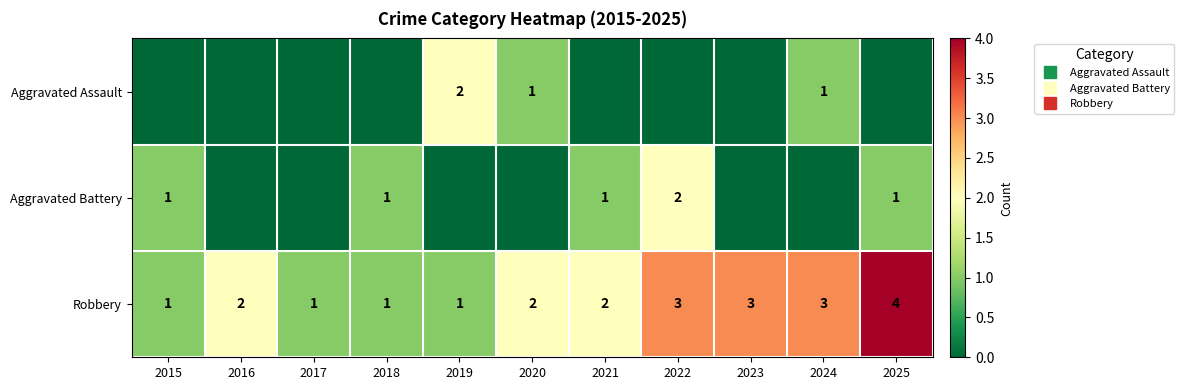

At which category is the sum across all series the highest?

2022